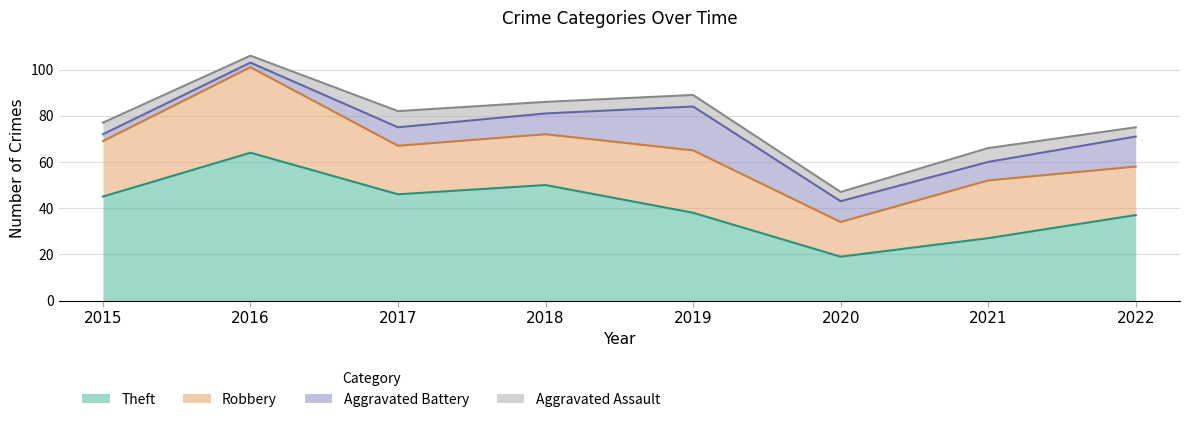

At how many categories does at least one series exceed 62?

1